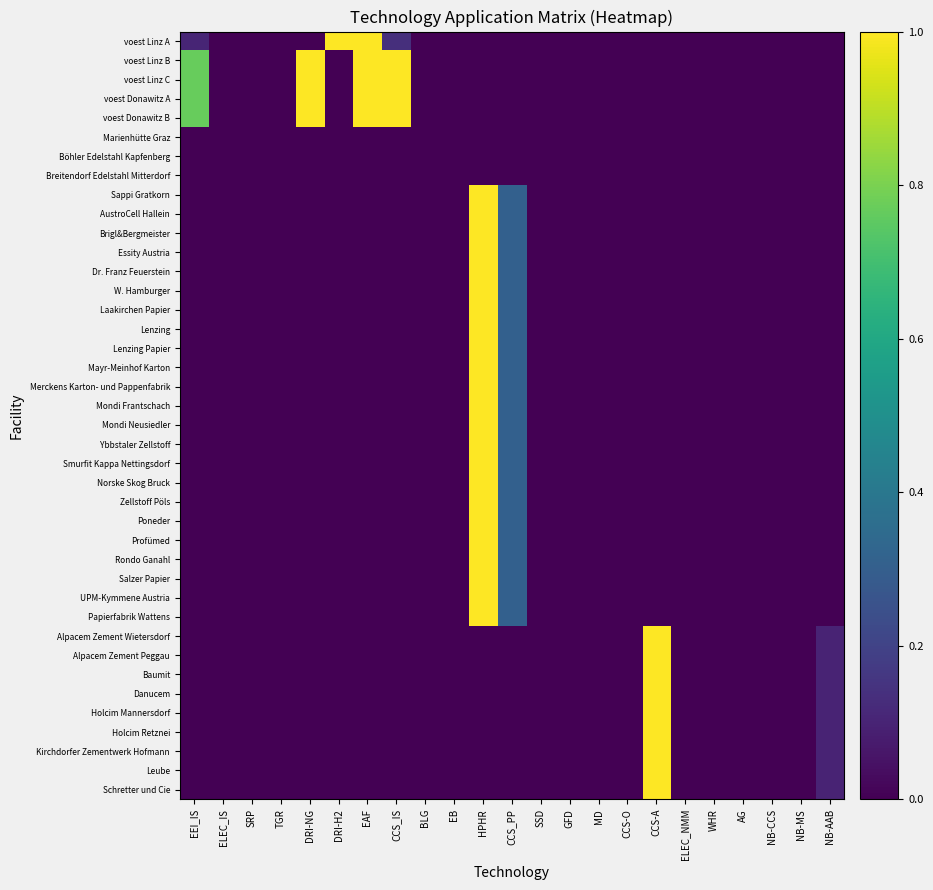

Reading left to right, list all the values displayed in this chart.

voest Linz A: EEI_IS=0.1	ELEC_IS=0.0	SRP=0.0	TGR=0.0	DRI-NG=0.0	DRI-H2=1.0	EAF=1.0	CCS_IS=0.1	BLG=0.0	EB=0.0	HPHR=0.0	CCS_PP=0.0	SSD=0.0	GFD=0.0	MD=0.0	CCS-O=0.0	CCS-A=0.0	ELEC_NMM=0.0	WHR=0.0	AG=0.0	NB-CCS=0.0	NB-MS=0.0	NB-AAB=0.0
voest Linz B: EEI_IS=0.8	ELEC_IS=0.0	SRP=0.0	TGR=0.0	DRI-NG=1.0	DRI-H2=0.0	EAF=1.0	CCS_IS=1.0	BLG=0.0	EB=0.0	HPHR=0.0	CCS_PP=0.0	SSD=0.0	GFD=0.0	MD=0.0	CCS-O=0.0	CCS-A=0.0	ELEC_NMM=0.0	WHR=0.0	AG=0.0	NB-CCS=0.0	NB-MS=0.0	NB-AAB=0.0
voest Linz C: EEI_IS=0.8	ELEC_IS=0.0	SRP=0.0	TGR=0.0	DRI-NG=1.0	DRI-H2=0.0	EAF=1.0	CCS_IS=1.0	BLG=0.0	EB=0.0	HPHR=0.0	CCS_PP=0.0	SSD=0.0	GFD=0.0	MD=0.0	CCS-O=0.0	CCS-A=0.0	ELEC_NMM=0.0	WHR=0.0	AG=0.0	NB-CCS=0.0	NB-MS=0.0	NB-AAB=0.0
voest Donawitz A: EEI_IS=0.8	ELEC_IS=0.0	SRP=0.0	TGR=0.0	DRI-NG=1.0	DRI-H2=0.0	EAF=1.0	CCS_IS=1.0	BLG=0.0	EB=0.0	HPHR=0.0	CCS_PP=0.0	SSD=0.0	GFD=0.0	MD=0.0	CCS-O=0.0	CCS-A=0.0	ELEC_NMM=0.0	WHR=0.0	AG=0.0	NB-CCS=0.0	NB-MS=0.0	NB-AAB=0.0
voest Donawitz B: EEI_IS=0.8	ELEC_IS=0.0	SRP=0.0	TGR=0.0	DRI-NG=1.0	DRI-H2=0.0	EAF=1.0	CCS_IS=1.0	BLG=0.0	EB=0.0	HPHR=0.0	CCS_PP=0.0	SSD=0.0	GFD=0.0	MD=0.0	CCS-O=0.0	CCS-A=0.0	ELEC_NMM=0.0	WHR=0.0	AG=0.0	NB-CCS=0.0	NB-MS=0.0	NB-AAB=0.0
Marienhütte Graz: EEI_IS=0.0	ELEC_IS=0.0	SRP=0.0	TGR=0.0	DRI-NG=0.0	DRI-H2=0.0	EAF=0.0	CCS_IS=0.0	BLG=0.0	EB=0.0	HPHR=0.0	CCS_PP=0.0	SSD=0.0	GFD=0.0	MD=0.0	CCS-O=0.0	CCS-A=0.0	ELEC_NMM=0.0	WHR=0.0	AG=0.0	NB-CCS=0.0	NB-MS=0.0	NB-AAB=0.0
Böhler Edelstahl Kapfenberg: EEI_IS=0.0	ELEC_IS=0.0	SRP=0.0	TGR=0.0	DRI-NG=0.0	DRI-H2=0.0	EAF=0.0	CCS_IS=0.0	BLG=0.0	EB=0.0	HPHR=0.0	CCS_PP=0.0	SSD=0.0	GFD=0.0	MD=0.0	CCS-O=0.0	CCS-A=0.0	ELEC_NMM=0.0	WHR=0.0	AG=0.0	NB-CCS=0.0	NB-MS=0.0	NB-AAB=0.0
Breitendorf Edelstahl Mitterdorf: EEI_IS=0.0	ELEC_IS=0.0	SRP=0.0	TGR=0.0	DRI-NG=0.0	DRI-H2=0.0	EAF=0.0	CCS_IS=0.0	BLG=0.0	EB=0.0	HPHR=0.0	CCS_PP=0.0	SSD=0.0	GFD=0.0	MD=0.0	CCS-O=0.0	CCS-A=0.0	ELEC_NMM=0.0	WHR=0.0	AG=0.0	NB-CCS=0.0	NB-MS=0.0	NB-AAB=0.0
Sappi Gratkorn: EEI_IS=0.0	ELEC_IS=0.0	SRP=0.0	TGR=0.0	DRI-NG=0.0	DRI-H2=0.0	EAF=0.0	CCS_IS=0.0	BLG=0.0	EB=0.0	HPHR=1.0	CCS_PP=0.3	SSD=0.0	GFD=0.0	MD=0.0	CCS-O=0.0	CCS-A=0.0	ELEC_NMM=0.0	WHR=0.0	AG=0.0	NB-CCS=0.0	NB-MS=0.0	NB-AAB=0.0
AustroCell Hallein: EEI_IS=0.0	ELEC_IS=0.0	SRP=0.0	TGR=0.0	DRI-NG=0.0	DRI-H2=0.0	EAF=0.0	CCS_IS=0.0	BLG=0.0	EB=0.0	HPHR=1.0	CCS_PP=0.3	SSD=0.0	GFD=0.0	MD=0.0	CCS-O=0.0	CCS-A=0.0	ELEC_NMM=0.0	WHR=0.0	AG=0.0	NB-CCS=0.0	NB-MS=0.0	NB-AAB=0.0
Brigl&Bergmeister: EEI_IS=0.0	ELEC_IS=0.0	SRP=0.0	TGR=0.0	DRI-NG=0.0	DRI-H2=0.0	EAF=0.0	CCS_IS=0.0	BLG=0.0	EB=0.0	HPHR=1.0	CCS_PP=0.3	SSD=0.0	GFD=0.0	MD=0.0	CCS-O=0.0	CCS-A=0.0	ELEC_NMM=0.0	WHR=0.0	AG=0.0	NB-CCS=0.0	NB-MS=0.0	NB-AAB=0.0
Essity Austria: EEI_IS=0.0	ELEC_IS=0.0	SRP=0.0	TGR=0.0	DRI-NG=0.0	DRI-H2=0.0	EAF=0.0	CCS_IS=0.0	BLG=0.0	EB=0.0	HPHR=1.0	CCS_PP=0.3	SSD=0.0	GFD=0.0	MD=0.0	CCS-O=0.0	CCS-A=0.0	ELEC_NMM=0.0	WHR=0.0	AG=0.0	NB-CCS=0.0	NB-MS=0.0	NB-AAB=0.0
Dr. Franz Feuerstein: EEI_IS=0.0	ELEC_IS=0.0	SRP=0.0	TGR=0.0	DRI-NG=0.0	DRI-H2=0.0	EAF=0.0	CCS_IS=0.0	BLG=0.0	EB=0.0	HPHR=1.0	CCS_PP=0.3	SSD=0.0	GFD=0.0	MD=0.0	CCS-O=0.0	CCS-A=0.0	ELEC_NMM=0.0	WHR=0.0	AG=0.0	NB-CCS=0.0	NB-MS=0.0	NB-AAB=0.0
W. Hamburger: EEI_IS=0.0	ELEC_IS=0.0	SRP=0.0	TGR=0.0	DRI-NG=0.0	DRI-H2=0.0	EAF=0.0	CCS_IS=0.0	BLG=0.0	EB=0.0	HPHR=1.0	CCS_PP=0.3	SSD=0.0	GFD=0.0	MD=0.0	CCS-O=0.0	CCS-A=0.0	ELEC_NMM=0.0	WHR=0.0	AG=0.0	NB-CCS=0.0	NB-MS=0.0	NB-AAB=0.0
Laakirchen Papier: EEI_IS=0.0	ELEC_IS=0.0	SRP=0.0	TGR=0.0	DRI-NG=0.0	DRI-H2=0.0	EAF=0.0	CCS_IS=0.0	BLG=0.0	EB=0.0	HPHR=1.0	CCS_PP=0.3	SSD=0.0	GFD=0.0	MD=0.0	CCS-O=0.0	CCS-A=0.0	ELEC_NMM=0.0	WHR=0.0	AG=0.0	NB-CCS=0.0	NB-MS=0.0	NB-AAB=0.0
Lenzing: EEI_IS=0.0	ELEC_IS=0.0	SRP=0.0	TGR=0.0	DRI-NG=0.0	DRI-H2=0.0	EAF=0.0	CCS_IS=0.0	BLG=0.0	EB=0.0	HPHR=1.0	CCS_PP=0.3	SSD=0.0	GFD=0.0	MD=0.0	CCS-O=0.0	CCS-A=0.0	ELEC_NMM=0.0	WHR=0.0	AG=0.0	NB-CCS=0.0	NB-MS=0.0	NB-AAB=0.0
Lenzing Papier: EEI_IS=0.0	ELEC_IS=0.0	SRP=0.0	TGR=0.0	DRI-NG=0.0	DRI-H2=0.0	EAF=0.0	CCS_IS=0.0	BLG=0.0	EB=0.0	HPHR=1.0	CCS_PP=0.3	SSD=0.0	GFD=0.0	MD=0.0	CCS-O=0.0	CCS-A=0.0	ELEC_NMM=0.0	WHR=0.0	AG=0.0	NB-CCS=0.0	NB-MS=0.0	NB-AAB=0.0
Mayr-Meinhof Karton: EEI_IS=0.0	ELEC_IS=0.0	SRP=0.0	TGR=0.0	DRI-NG=0.0	DRI-H2=0.0	EAF=0.0	CCS_IS=0.0	BLG=0.0	EB=0.0	HPHR=1.0	CCS_PP=0.3	SSD=0.0	GFD=0.0	MD=0.0	CCS-O=0.0	CCS-A=0.0	ELEC_NMM=0.0	WHR=0.0	AG=0.0	NB-CCS=0.0	NB-MS=0.0	NB-AAB=0.0
Merckens Karton- und Pappenfabrik: EEI_IS=0.0	ELEC_IS=0.0	SRP=0.0	TGR=0.0	DRI-NG=0.0	DRI-H2=0.0	EAF=0.0	CCS_IS=0.0	BLG=0.0	EB=0.0	HPHR=1.0	CCS_PP=0.3	SSD=0.0	GFD=0.0	MD=0.0	CCS-O=0.0	CCS-A=0.0	ELEC_NMM=0.0	WHR=0.0	AG=0.0	NB-CCS=0.0	NB-MS=0.0	NB-AAB=0.0
Mondi Frantschach: EEI_IS=0.0	ELEC_IS=0.0	SRP=0.0	TGR=0.0	DRI-NG=0.0	DRI-H2=0.0	EAF=0.0	CCS_IS=0.0	BLG=0.0	EB=0.0	HPHR=1.0	CCS_PP=0.3	SSD=0.0	GFD=0.0	MD=0.0	CCS-O=0.0	CCS-A=0.0	ELEC_NMM=0.0	WHR=0.0	AG=0.0	NB-CCS=0.0	NB-MS=0.0	NB-AAB=0.0
Mondi Neusiedler: EEI_IS=0.0	ELEC_IS=0.0	SRP=0.0	TGR=0.0	DRI-NG=0.0	DRI-H2=0.0	EAF=0.0	CCS_IS=0.0	BLG=0.0	EB=0.0	HPHR=1.0	CCS_PP=0.3	SSD=0.0	GFD=0.0	MD=0.0	CCS-O=0.0	CCS-A=0.0	ELEC_NMM=0.0	WHR=0.0	AG=0.0	NB-CCS=0.0	NB-MS=0.0	NB-AAB=0.0
Ybbstaler Zellstoff: EEI_IS=0.0	ELEC_IS=0.0	SRP=0.0	TGR=0.0	DRI-NG=0.0	DRI-H2=0.0	EAF=0.0	CCS_IS=0.0	BLG=0.0	EB=0.0	HPHR=1.0	CCS_PP=0.3	SSD=0.0	GFD=0.0	MD=0.0	CCS-O=0.0	CCS-A=0.0	ELEC_NMM=0.0	WHR=0.0	AG=0.0	NB-CCS=0.0	NB-MS=0.0	NB-AAB=0.0
Smurfit Kappa Nettingsdorf: EEI_IS=0.0	ELEC_IS=0.0	SRP=0.0	TGR=0.0	DRI-NG=0.0	DRI-H2=0.0	EAF=0.0	CCS_IS=0.0	BLG=0.0	EB=0.0	HPHR=1.0	CCS_PP=0.3	SSD=0.0	GFD=0.0	MD=0.0	CCS-O=0.0	CCS-A=0.0	ELEC_NMM=0.0	WHR=0.0	AG=0.0	NB-CCS=0.0	NB-MS=0.0	NB-AAB=0.0
Norske Skog Bruck: EEI_IS=0.0	ELEC_IS=0.0	SRP=0.0	TGR=0.0	DRI-NG=0.0	DRI-H2=0.0	EAF=0.0	CCS_IS=0.0	BLG=0.0	EB=0.0	HPHR=1.0	CCS_PP=0.3	SSD=0.0	GFD=0.0	MD=0.0	CCS-O=0.0	CCS-A=0.0	ELEC_NMM=0.0	WHR=0.0	AG=0.0	NB-CCS=0.0	NB-MS=0.0	NB-AAB=0.0
Zellstoff Pöls: EEI_IS=0.0	ELEC_IS=0.0	SRP=0.0	TGR=0.0	DRI-NG=0.0	DRI-H2=0.0	EAF=0.0	CCS_IS=0.0	BLG=0.0	EB=0.0	HPHR=1.0	CCS_PP=0.3	SSD=0.0	GFD=0.0	MD=0.0	CCS-O=0.0	CCS-A=0.0	ELEC_NMM=0.0	WHR=0.0	AG=0.0	NB-CCS=0.0	NB-MS=0.0	NB-AAB=0.0
Poneder: EEI_IS=0.0	ELEC_IS=0.0	SRP=0.0	TGR=0.0	DRI-NG=0.0	DRI-H2=0.0	EAF=0.0	CCS_IS=0.0	BLG=0.0	EB=0.0	HPHR=1.0	CCS_PP=0.3	SSD=0.0	GFD=0.0	MD=0.0	CCS-O=0.0	CCS-A=0.0	ELEC_NMM=0.0	WHR=0.0	AG=0.0	NB-CCS=0.0	NB-MS=0.0	NB-AAB=0.0
Profümed: EEI_IS=0.0	ELEC_IS=0.0	SRP=0.0	TGR=0.0	DRI-NG=0.0	DRI-H2=0.0	EAF=0.0	CCS_IS=0.0	BLG=0.0	EB=0.0	HPHR=1.0	CCS_PP=0.3	SSD=0.0	GFD=0.0	MD=0.0	CCS-O=0.0	CCS-A=0.0	ELEC_NMM=0.0	WHR=0.0	AG=0.0	NB-CCS=0.0	NB-MS=0.0	NB-AAB=0.0
Rondo Ganahl: EEI_IS=0.0	ELEC_IS=0.0	SRP=0.0	TGR=0.0	DRI-NG=0.0	DRI-H2=0.0	EAF=0.0	CCS_IS=0.0	BLG=0.0	EB=0.0	HPHR=1.0	CCS_PP=0.3	SSD=0.0	GFD=0.0	MD=0.0	CCS-O=0.0	CCS-A=0.0	ELEC_NMM=0.0	WHR=0.0	AG=0.0	NB-CCS=0.0	NB-MS=0.0	NB-AAB=0.0
Salzer Papier: EEI_IS=0.0	ELEC_IS=0.0	SRP=0.0	TGR=0.0	DRI-NG=0.0	DRI-H2=0.0	EAF=0.0	CCS_IS=0.0	BLG=0.0	EB=0.0	HPHR=1.0	CCS_PP=0.3	SSD=0.0	GFD=0.0	MD=0.0	CCS-O=0.0	CCS-A=0.0	ELEC_NMM=0.0	WHR=0.0	AG=0.0	NB-CCS=0.0	NB-MS=0.0	NB-AAB=0.0
UPM-Kymmene Austria: EEI_IS=0.0	ELEC_IS=0.0	SRP=0.0	TGR=0.0	DRI-NG=0.0	DRI-H2=0.0	EAF=0.0	CCS_IS=0.0	BLG=0.0	EB=0.0	HPHR=1.0	CCS_PP=0.3	SSD=0.0	GFD=0.0	MD=0.0	CCS-O=0.0	CCS-A=0.0	ELEC_NMM=0.0	WHR=0.0	AG=0.0	NB-CCS=0.0	NB-MS=0.0	NB-AAB=0.0
Papierfabrik Wattens: EEI_IS=0.0	ELEC_IS=0.0	SRP=0.0	TGR=0.0	DRI-NG=0.0	DRI-H2=0.0	EAF=0.0	CCS_IS=0.0	BLG=0.0	EB=0.0	HPHR=1.0	CCS_PP=0.3	SSD=0.0	GFD=0.0	MD=0.0	CCS-O=0.0	CCS-A=0.0	ELEC_NMM=0.0	WHR=0.0	AG=0.0	NB-CCS=0.0	NB-MS=0.0	NB-AAB=0.0
Alpacem Zement Wietersdorf: EEI_IS=0.0	ELEC_IS=0.0	SRP=0.0	TGR=0.0	DRI-NG=0.0	DRI-H2=0.0	EAF=0.0	CCS_IS=0.0	BLG=0.0	EB=0.0	HPHR=0.0	CCS_PP=0.0	SSD=0.0	GFD=0.0	MD=0.0	CCS-O=0.0	CCS-A=1.0	ELEC_NMM=0.0	WHR=0.0	AG=0.0	NB-CCS=0.0	NB-MS=0.0	NB-AAB=0.1
Alpacem Zement Peggau: EEI_IS=0.0	ELEC_IS=0.0	SRP=0.0	TGR=0.0	DRI-NG=0.0	DRI-H2=0.0	EAF=0.0	CCS_IS=0.0	BLG=0.0	EB=0.0	HPHR=0.0	CCS_PP=0.0	SSD=0.0	GFD=0.0	MD=0.0	CCS-O=0.0	CCS-A=1.0	ELEC_NMM=0.0	WHR=0.0	AG=0.0	NB-CCS=0.0	NB-MS=0.0	NB-AAB=0.1
Baumit: EEI_IS=0.0	ELEC_IS=0.0	SRP=0.0	TGR=0.0	DRI-NG=0.0	DRI-H2=0.0	EAF=0.0	CCS_IS=0.0	BLG=0.0	EB=0.0	HPHR=0.0	CCS_PP=0.0	SSD=0.0	GFD=0.0	MD=0.0	CCS-O=0.0	CCS-A=1.0	ELEC_NMM=0.0	WHR=0.0	AG=0.0	NB-CCS=0.0	NB-MS=0.0	NB-AAB=0.1
Danucem: EEI_IS=0.0	ELEC_IS=0.0	SRP=0.0	TGR=0.0	DRI-NG=0.0	DRI-H2=0.0	EAF=0.0	CCS_IS=0.0	BLG=0.0	EB=0.0	HPHR=0.0	CCS_PP=0.0	SSD=0.0	GFD=0.0	MD=0.0	CCS-O=0.0	CCS-A=1.0	ELEC_NMM=0.0	WHR=0.0	AG=0.0	NB-CCS=0.0	NB-MS=0.0	NB-AAB=0.1
Holcim Mannersdorf: EEI_IS=0.0	ELEC_IS=0.0	SRP=0.0	TGR=0.0	DRI-NG=0.0	DRI-H2=0.0	EAF=0.0	CCS_IS=0.0	BLG=0.0	EB=0.0	HPHR=0.0	CCS_PP=0.0	SSD=0.0	GFD=0.0	MD=0.0	CCS-O=0.0	CCS-A=1.0	ELEC_NMM=0.0	WHR=0.0	AG=0.0	NB-CCS=0.0	NB-MS=0.0	NB-AAB=0.1
Holcim Retznei: EEI_IS=0.0	ELEC_IS=0.0	SRP=0.0	TGR=0.0	DRI-NG=0.0	DRI-H2=0.0	EAF=0.0	CCS_IS=0.0	BLG=0.0	EB=0.0	HPHR=0.0	CCS_PP=0.0	SSD=0.0	GFD=0.0	MD=0.0	CCS-O=0.0	CCS-A=1.0	ELEC_NMM=0.0	WHR=0.0	AG=0.0	NB-CCS=0.0	NB-MS=0.0	NB-AAB=0.1
Kirchdorfer Zementwerk Hofmann: EEI_IS=0.0	ELEC_IS=0.0	SRP=0.0	TGR=0.0	DRI-NG=0.0	DRI-H2=0.0	EAF=0.0	CCS_IS=0.0	BLG=0.0	EB=0.0	HPHR=0.0	CCS_PP=0.0	SSD=0.0	GFD=0.0	MD=0.0	CCS-O=0.0	CCS-A=1.0	ELEC_NMM=0.0	WHR=0.0	AG=0.0	NB-CCS=0.0	NB-MS=0.0	NB-AAB=0.1
Leube: EEI_IS=0.0	ELEC_IS=0.0	SRP=0.0	TGR=0.0	DRI-NG=0.0	DRI-H2=0.0	EAF=0.0	CCS_IS=0.0	BLG=0.0	EB=0.0	HPHR=0.0	CCS_PP=0.0	SSD=0.0	GFD=0.0	MD=0.0	CCS-O=0.0	CCS-A=1.0	ELEC_NMM=0.0	WHR=0.0	AG=0.0	NB-CCS=0.0	NB-MS=0.0	NB-AAB=0.1
Schretter und Cie: EEI_IS=0.0	ELEC_IS=0.0	SRP=0.0	TGR=0.0	DRI-NG=0.0	DRI-H2=0.0	EAF=0.0	CCS_IS=0.0	BLG=0.0	EB=0.0	HPHR=0.0	CCS_PP=0.0	SSD=0.0	GFD=0.0	MD=0.0	CCS-O=0.0	CCS-A=1.0	ELEC_NMM=0.0	WHR=0.0	AG=0.0	NB-CCS=0.0	NB-MS=0.0	NB-AAB=0.1